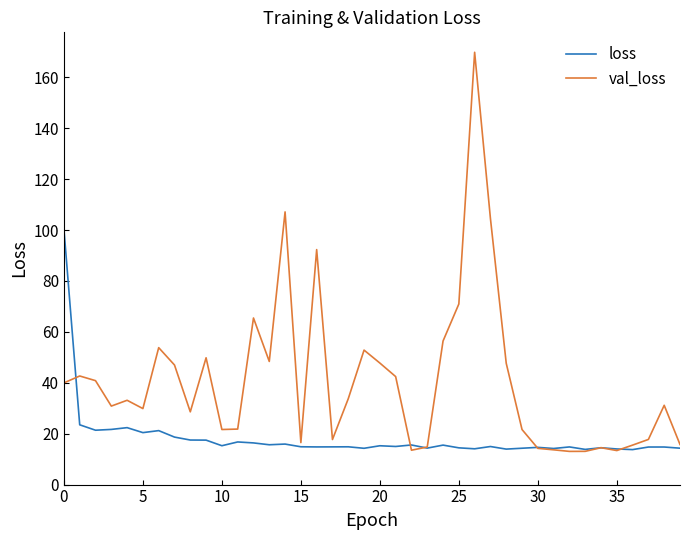

What is the difference between the maximum and minimum values in the loss series?

86.7